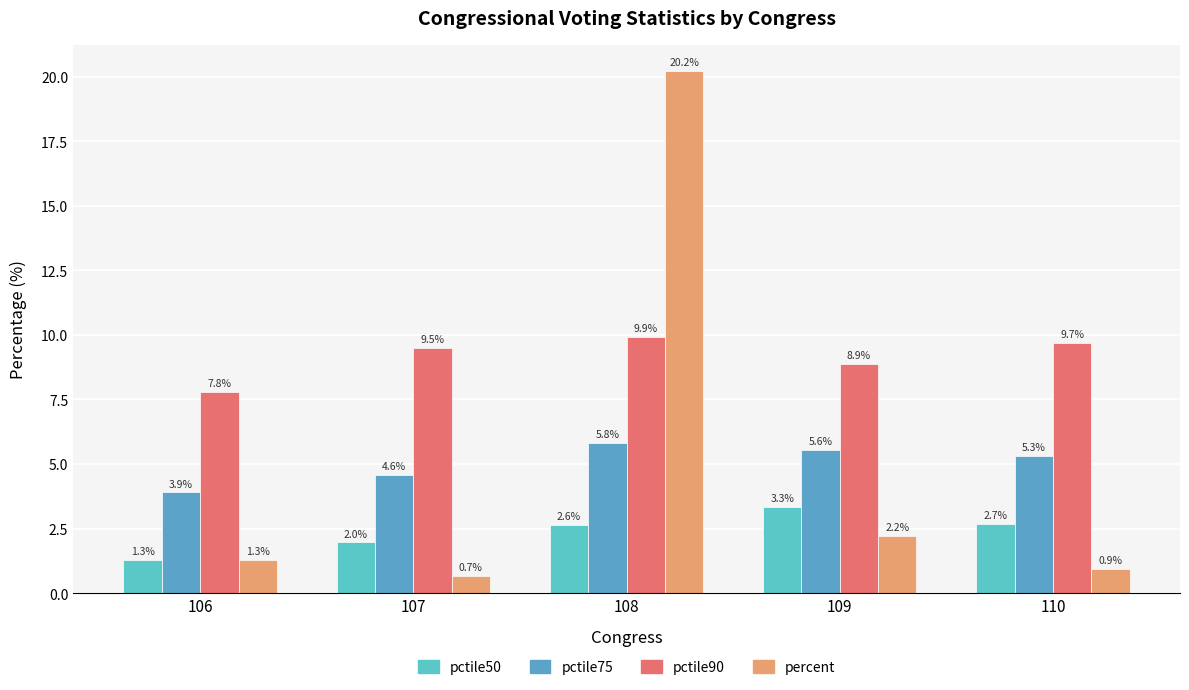

Which series has the largest range (max minus min)?

percent